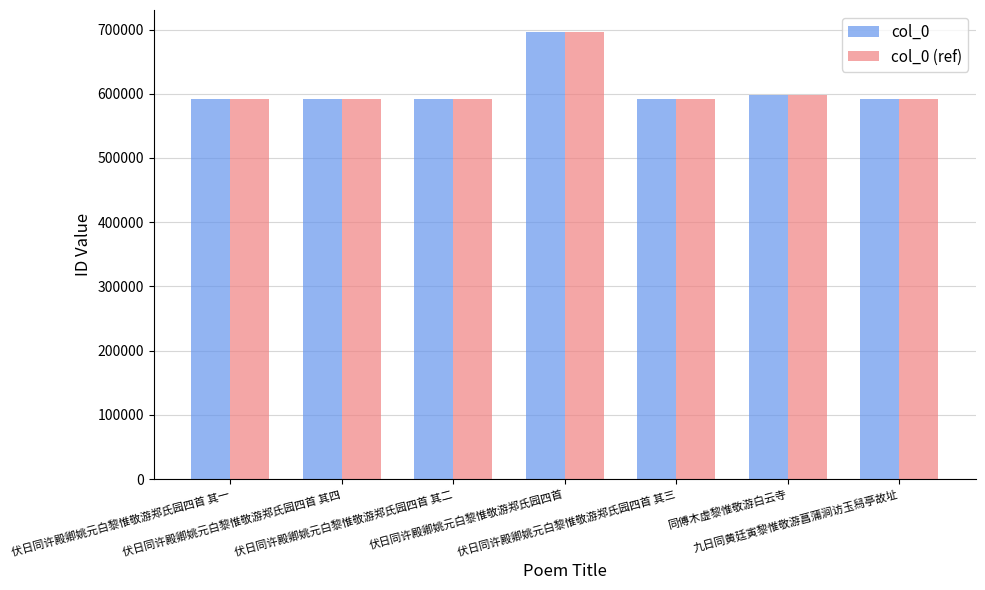

What is the difference between the maximum and minimum values in the col_0 (ref) series?

104235